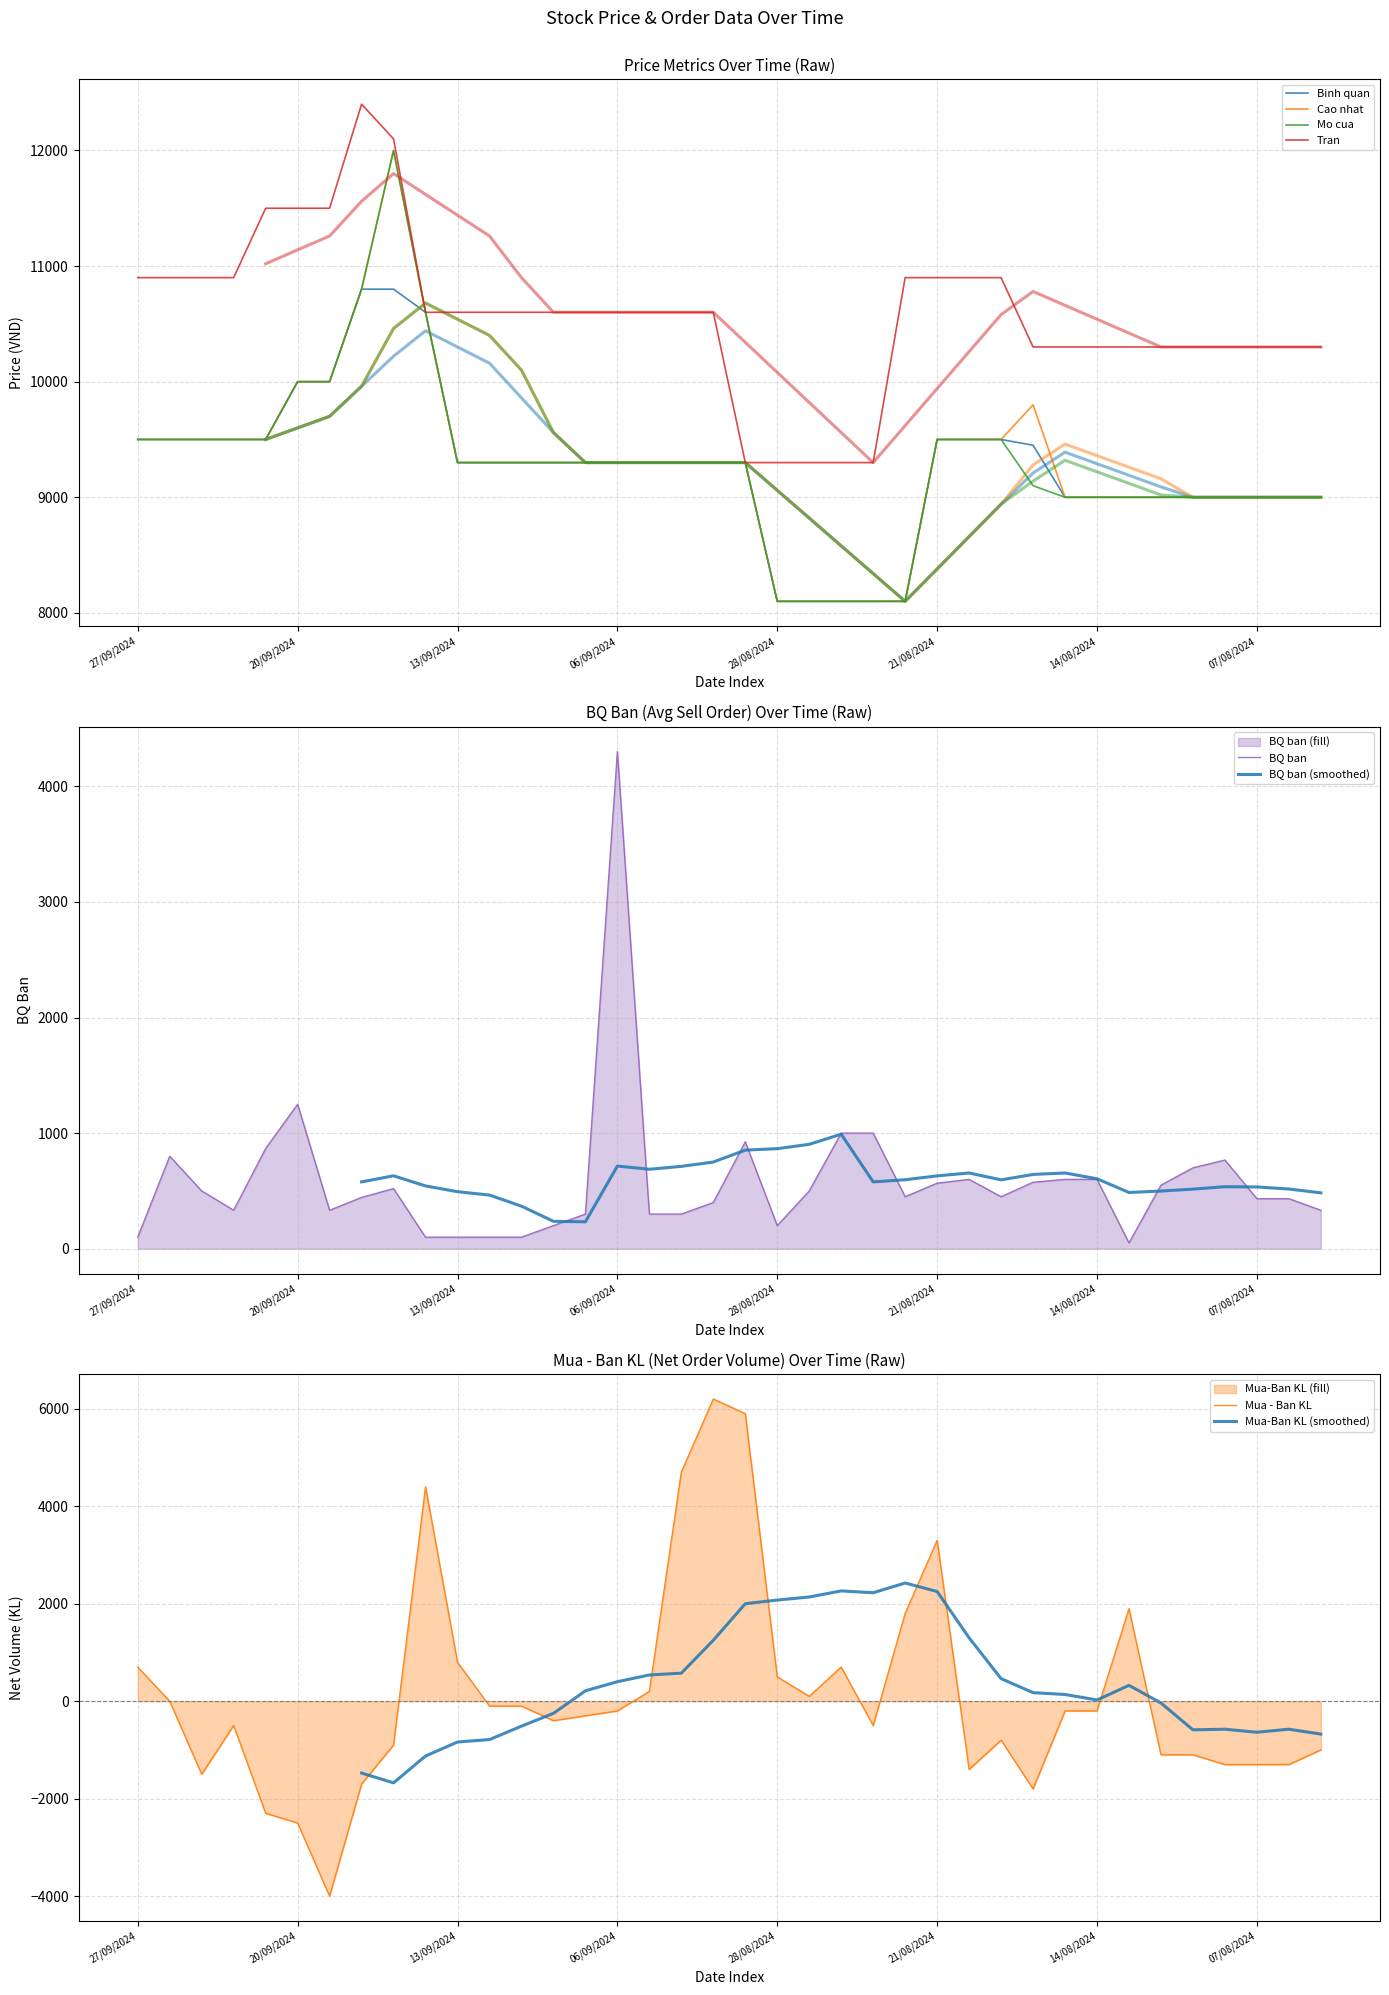

List the series in order of their peak value, highest first.

Tran, Cao nhat, Mo cua, Binh quan, Mua - Ban KL, BQ ban